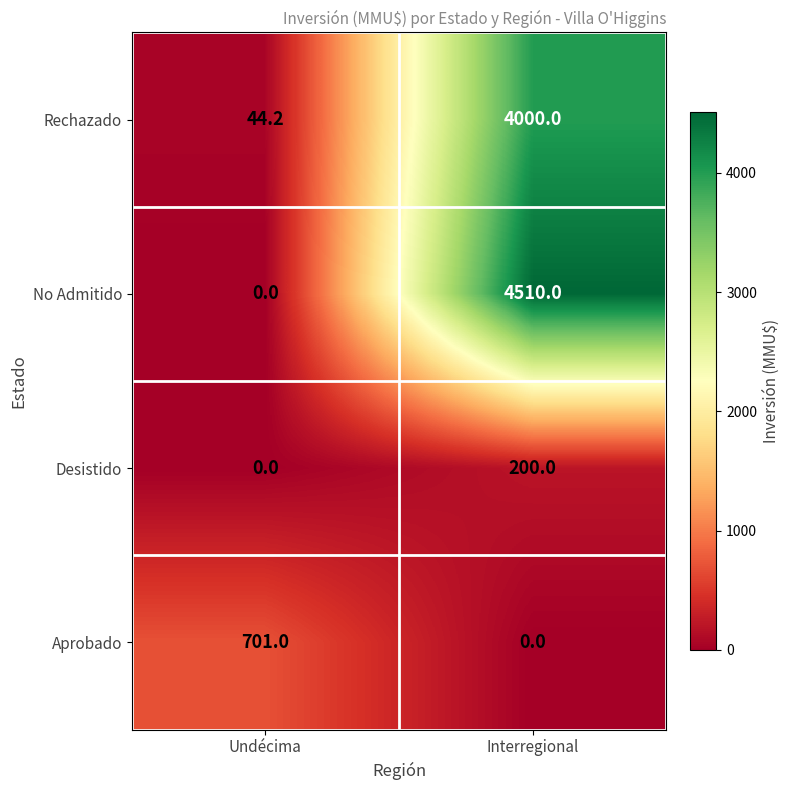

What is the difference between the highest and lowest values at Undécima?

701.0